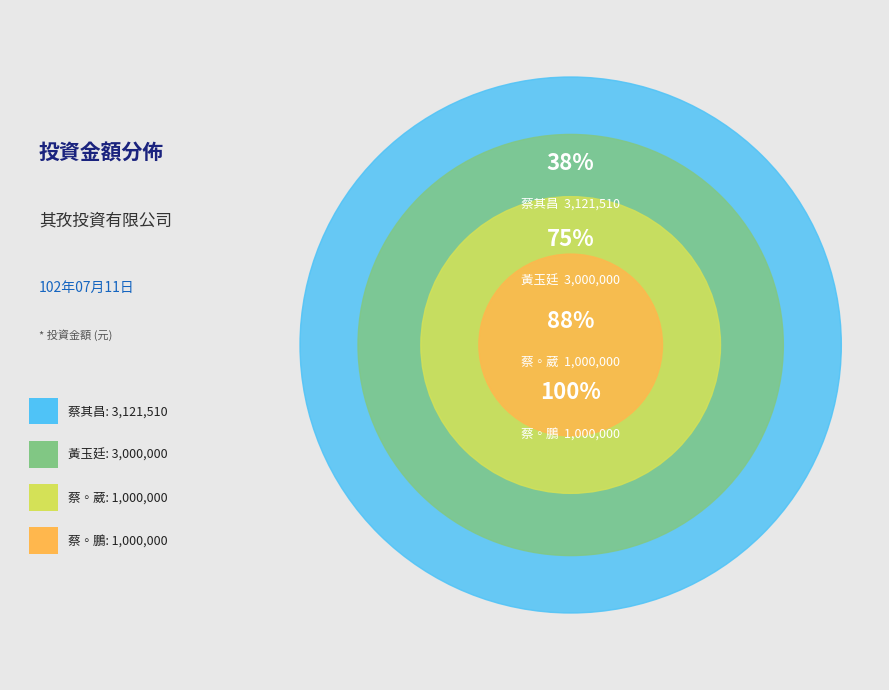

True or false: 蔡◦鵬 accounts for 12% of the total.

True